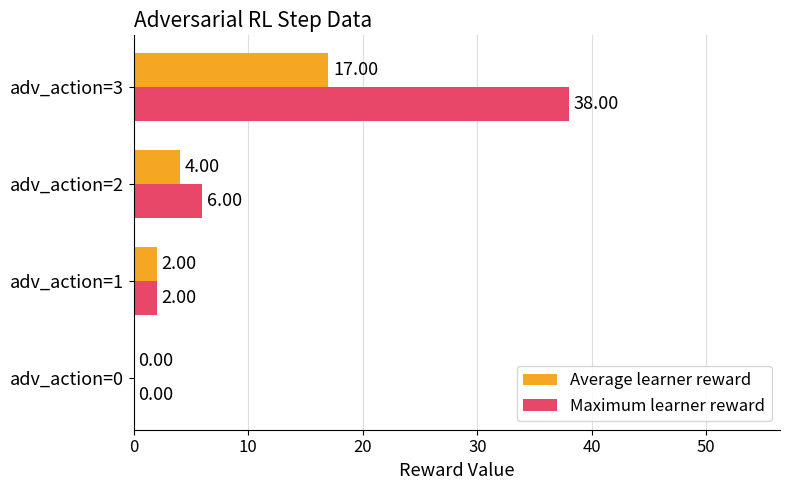

What is the sum of the Maximum learner reward values at adv_action=2 and adv_action=1?

8